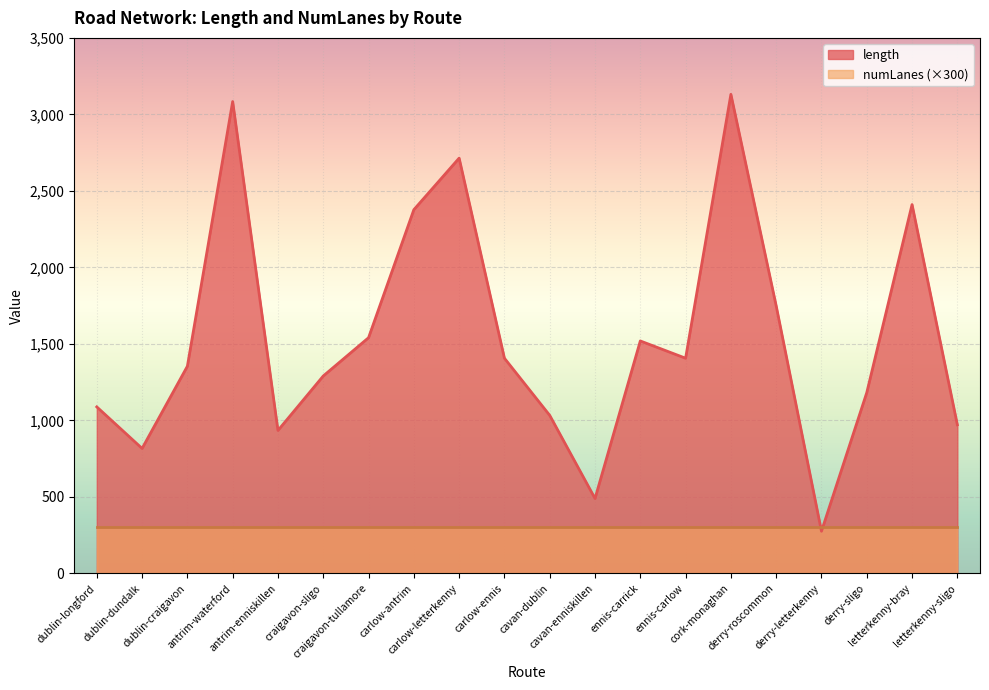

The chart shows a value of 2244.3 at carlow-ennis. True or false?

False